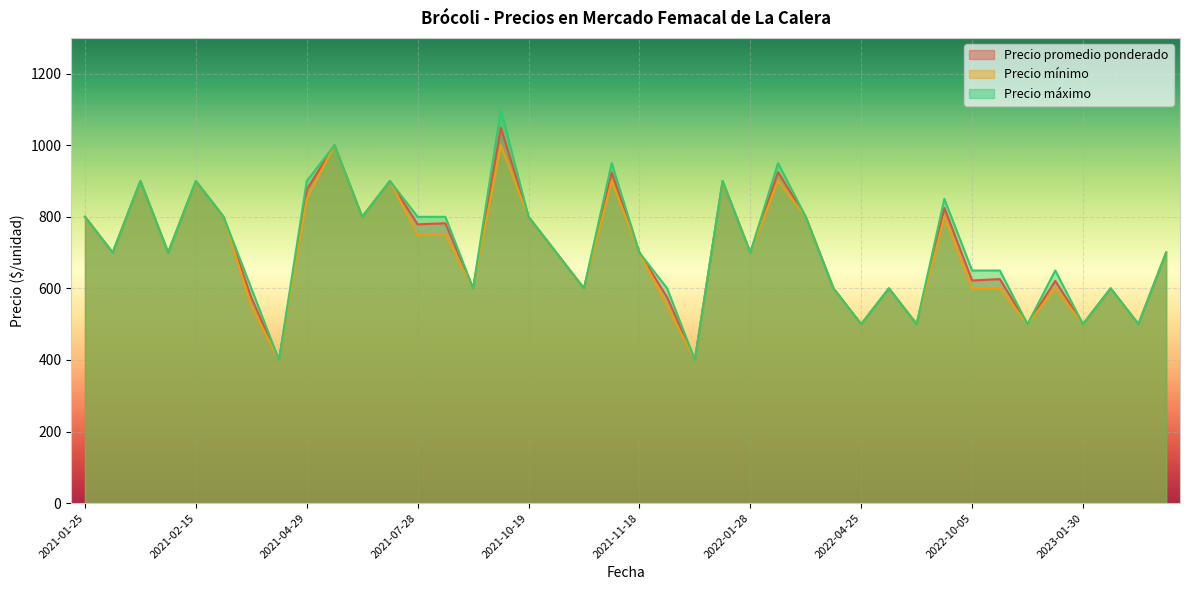

What is the spread (max minus min) of values at 2021-04-29?

50